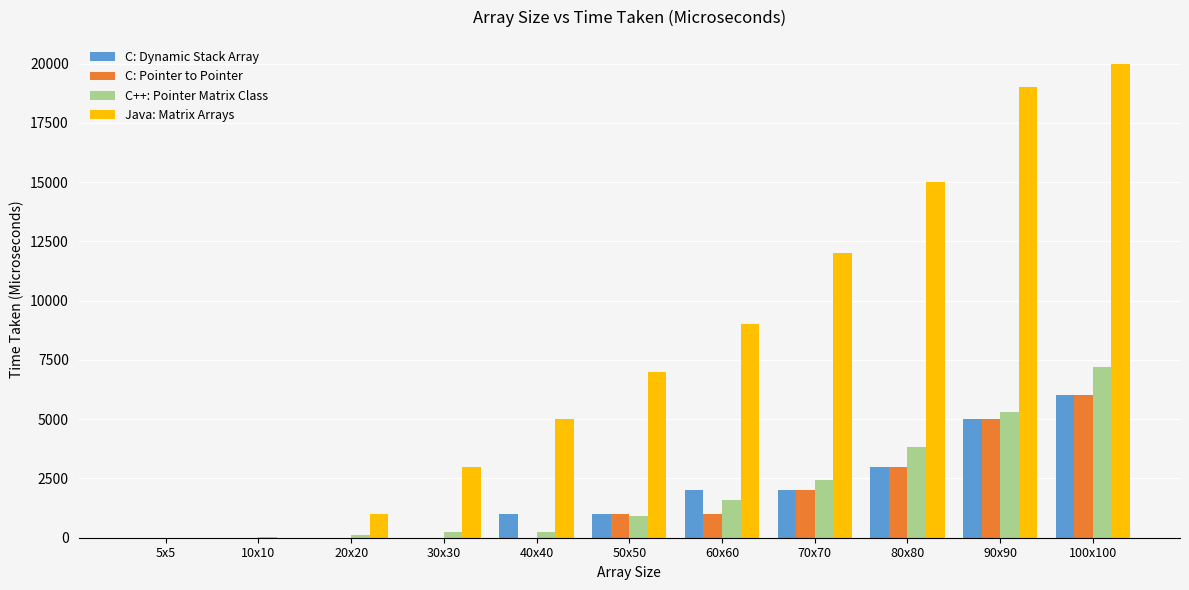

At which label is Java: Matrix Arrays closest to 10000?

60x60